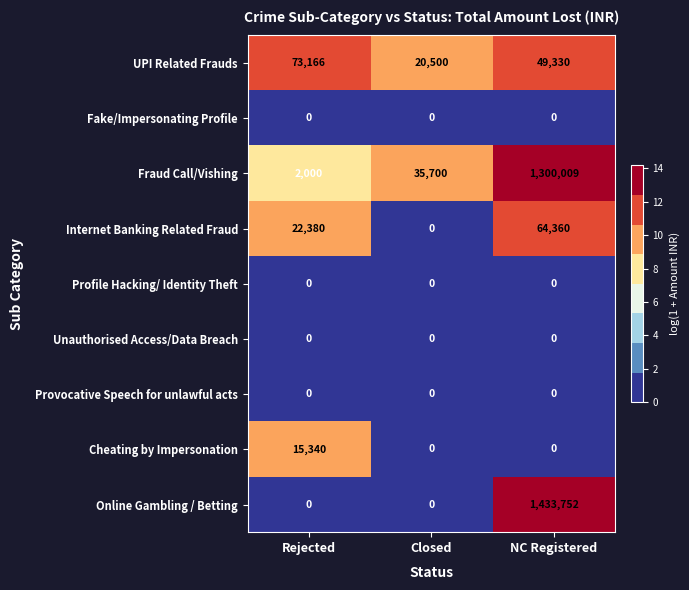

How many series are shown in this chart?

9